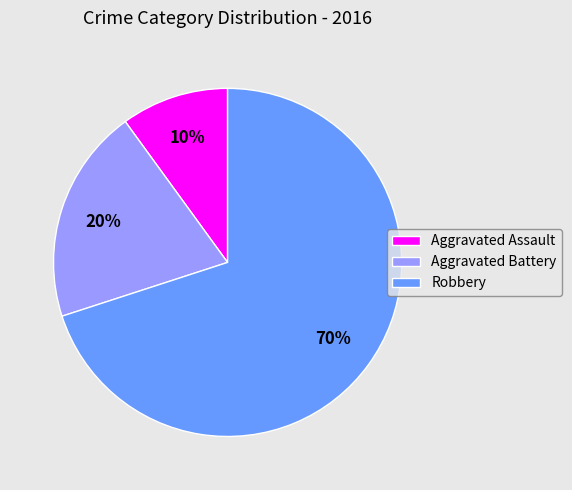

The Aggravated Battery slice represents 20% of the pie. True or false?

True